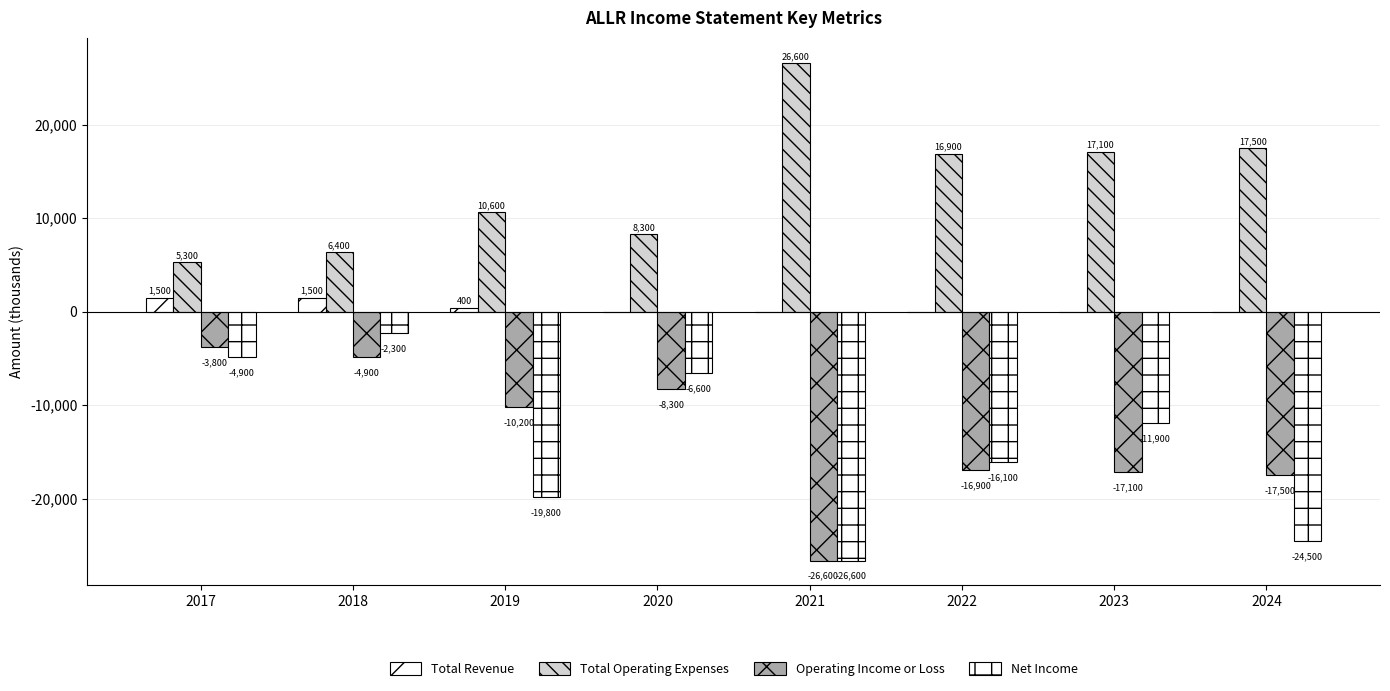

Count the number of categories in the chart.

8